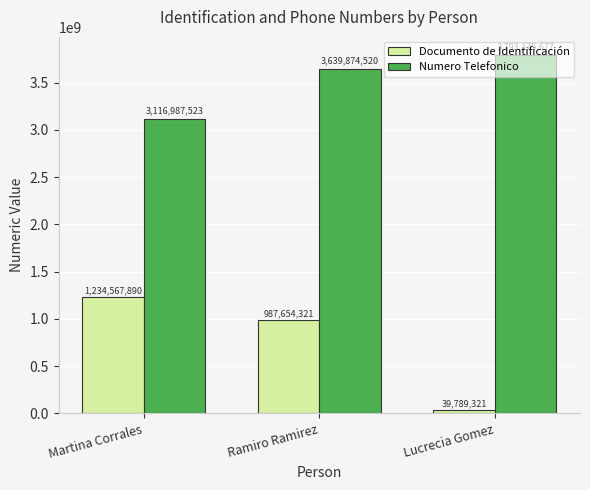

What is the total value across all series at Ramiro Ramirez?

4627528841